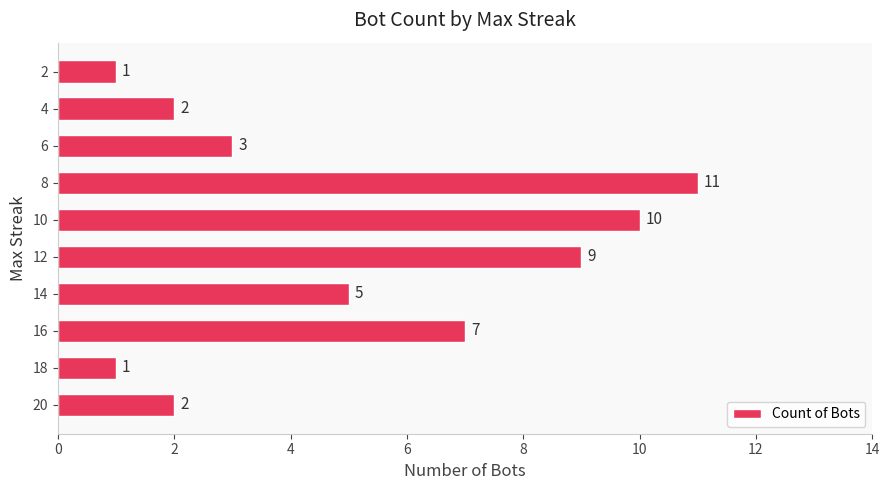

Reading bottom to top, transcribe all the data shown in this chart.

20=2	18=1	16=7	14=5	12=9	10=10	8=11	6=3	4=2	2=1